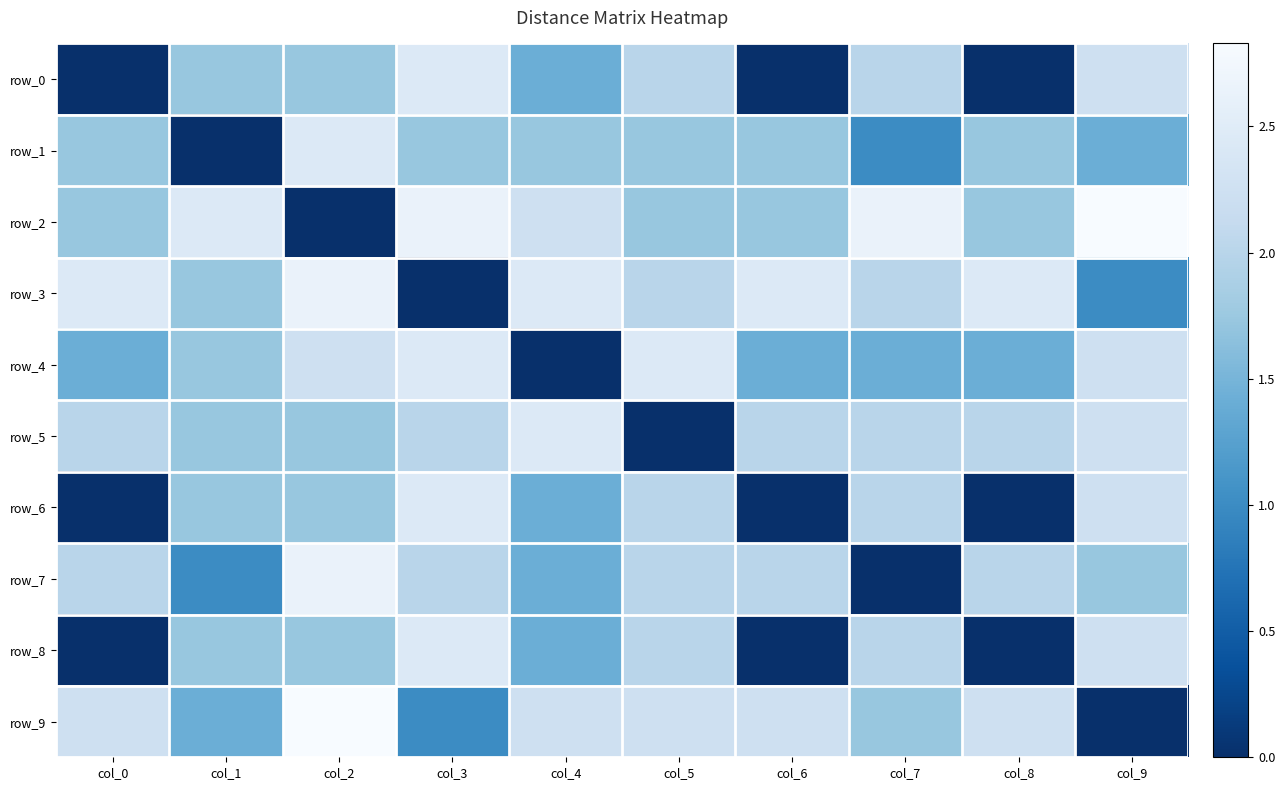

Where does the row_4 series first go above 1?

col_0